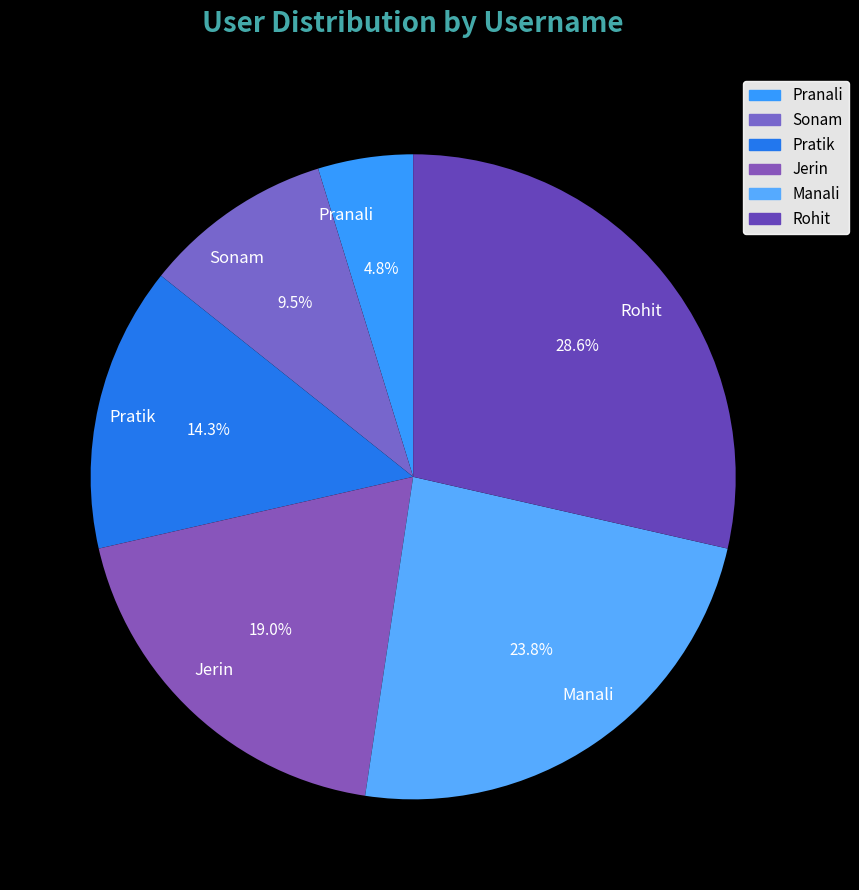

What is the ratio of the value at Jerin to the value at Pratik?

1.3